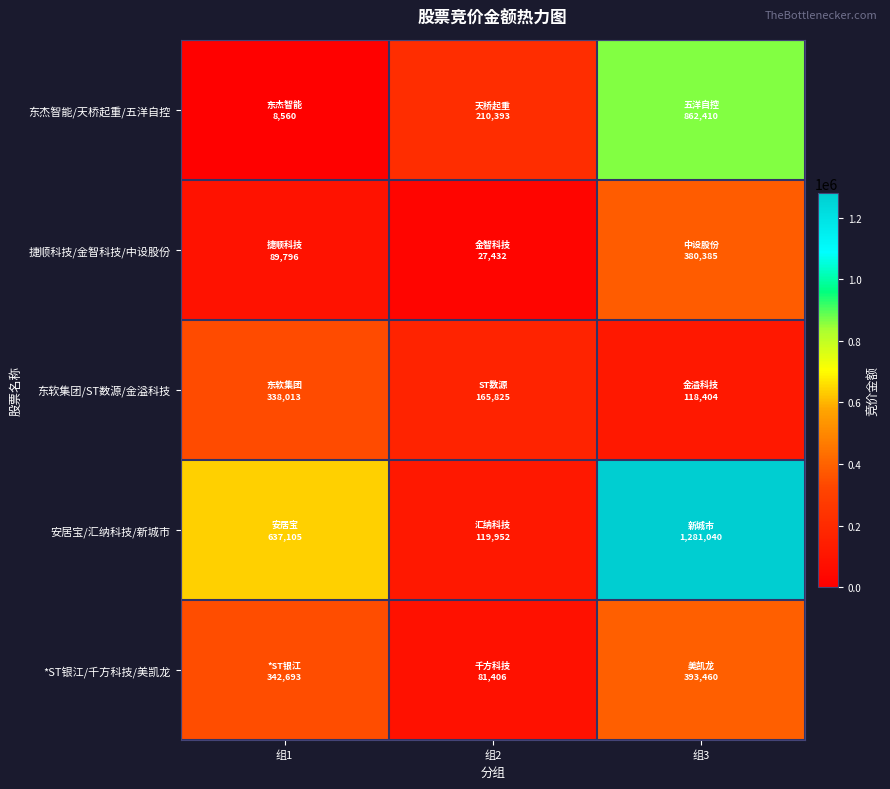

Reading right to left, list all the values displayed in this chart.

东杰智能/天桥起重/五洋自控: 组3=862410	组2=210393	组1=8560
捷顺科技/金智科技/中设股份: 组3=380385	组2=27432	组1=89796
东软集团/ST数源/金溢科技: 组3=118404	组2=165825	组1=338013
安居宝/汇纳科技/新城市: 组3=1281040	组2=119952	组1=637105
*ST银江/千方科技/美凯龙: 组3=393460	组2=81406	组1=342693